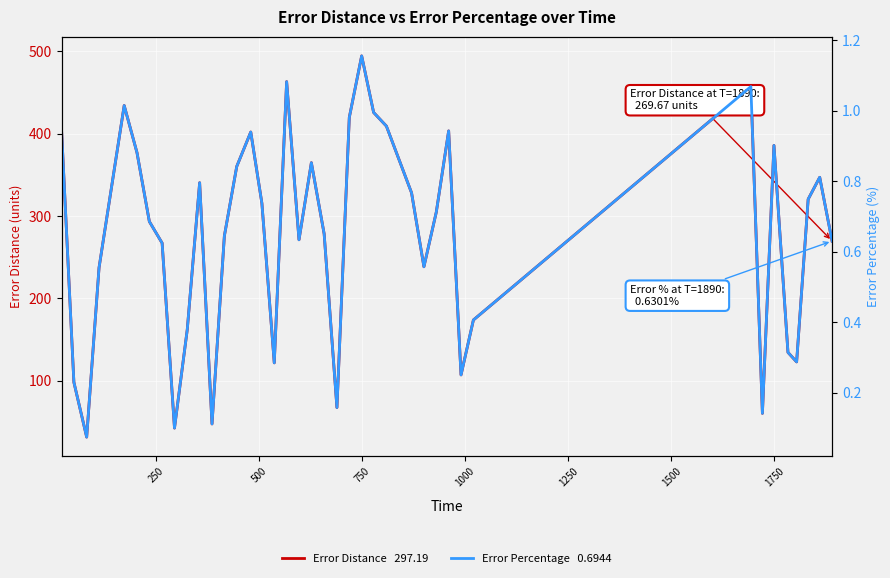

List the series in order of their overall mean, highest first.

Error Distance   297.19, Error Percentage   0.6944